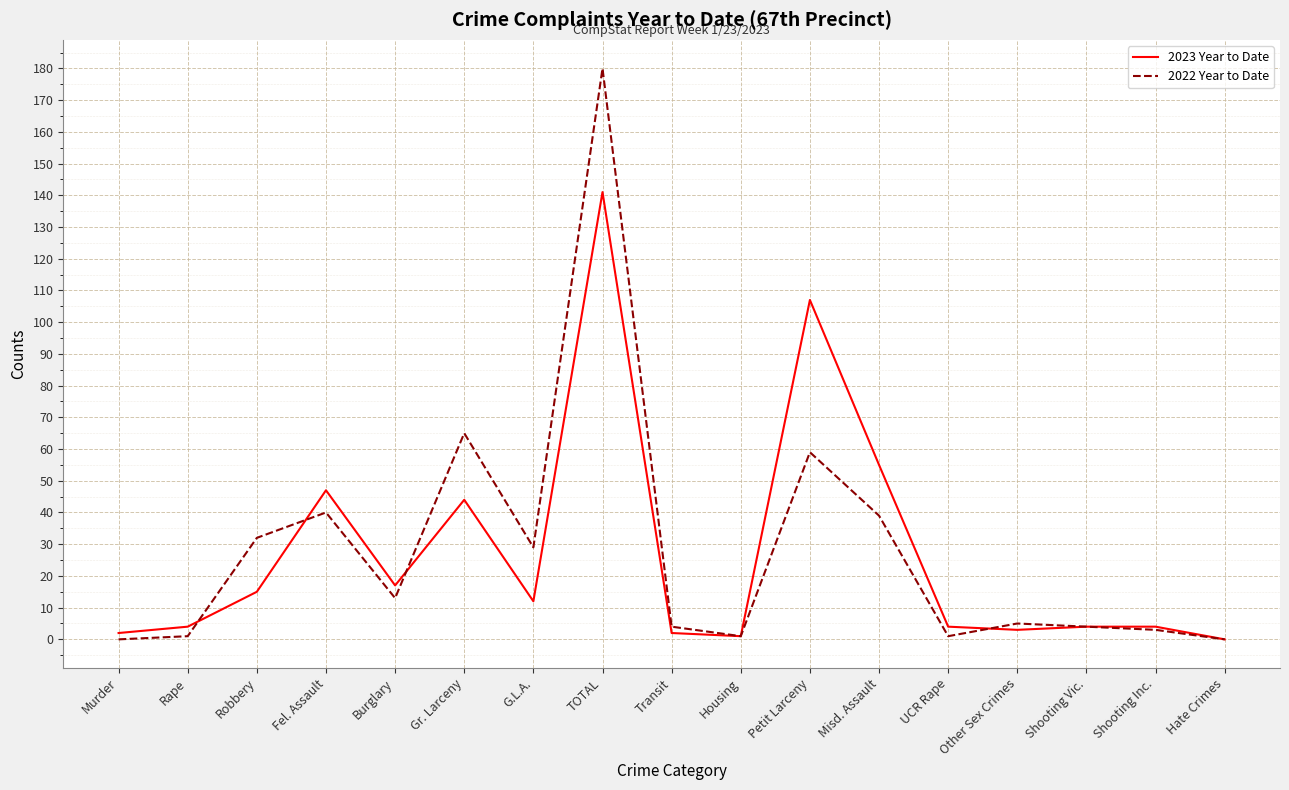

Reading right to left, transcribe all the data shown in this chart.

2023 Year to Date: Hate Crimes=0	Shooting Inc.=4	Shooting Vic.=4	Other Sex Crimes=3	UCR Rape=4	Misd. Assault=55	Petit Larceny=107	Housing=1	Transit=2	TOTAL=141	G.L.A.=12	Gr. Larceny=44	Burglary=17	Fel. Assault=47	Robbery=15	Rape=4	Murder=2
2022 Year to Date: Hate Crimes=0	Shooting Inc.=3	Shooting Vic.=4	Other Sex Crimes=5	UCR Rape=1	Misd. Assault=39	Petit Larceny=59	Housing=1	Transit=4	TOTAL=180	G.L.A.=29	Gr. Larceny=65	Burglary=13	Fel. Assault=40	Robbery=32	Rape=1	Murder=0